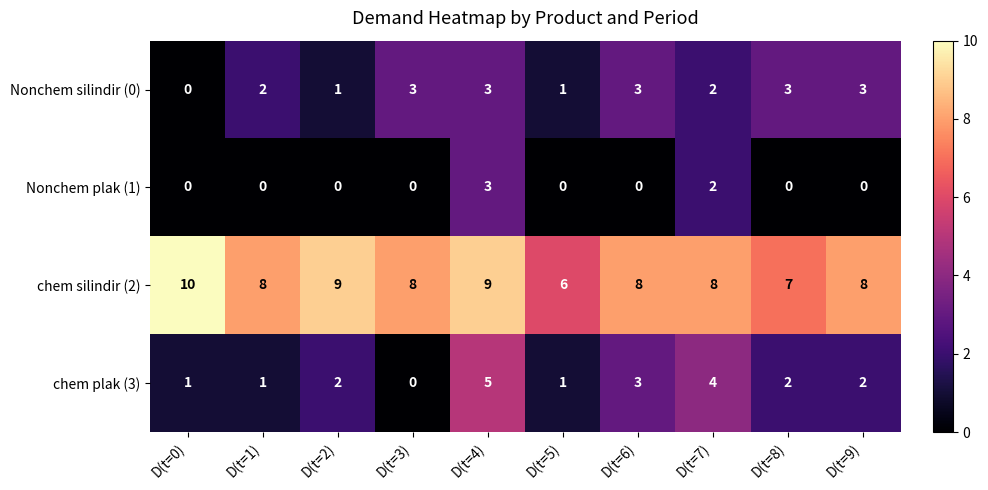

Which series has the largest range (max minus min)?

chem plak (3)